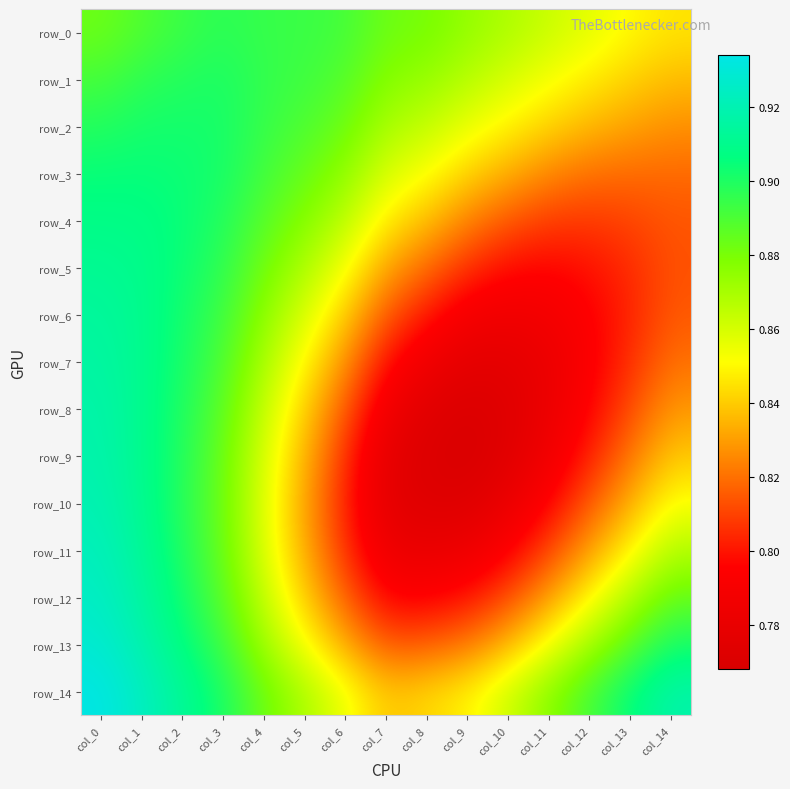

True or false: row_6 has a value of 0.8 at col_13.

True